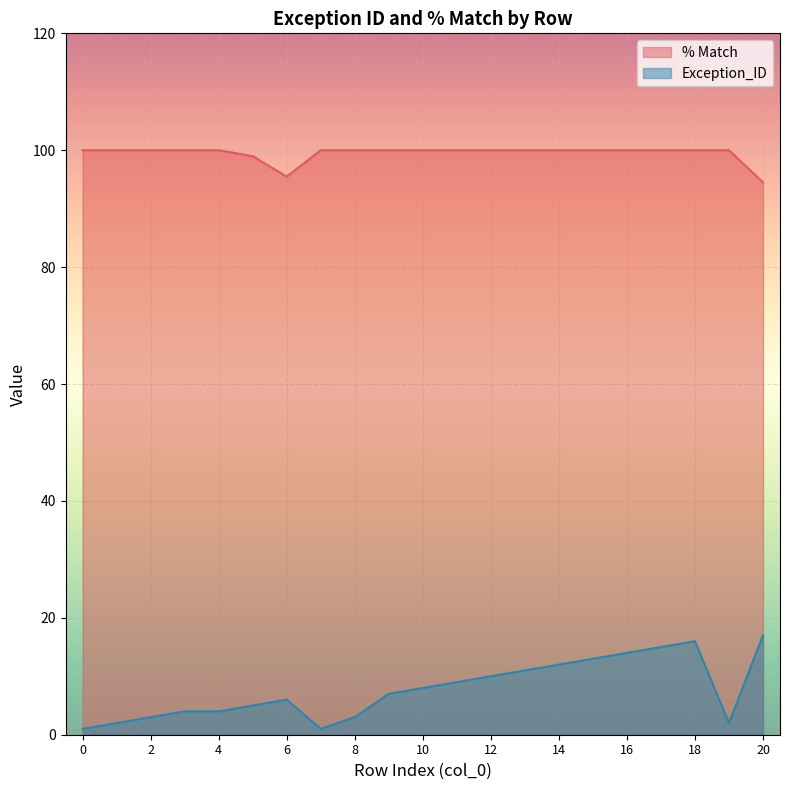

Reading left to right, list all the values displayed in this chart.

Exception_ID: 0=1.0	1=2.0	2=3.0	3=4.0	4=4.0	5=5.0	6=6.0	7=1.0	8=3.0	9=7.0	10=8.0	11=9.0	12=10.0	13=11.0	14=12.0	15=13.0	16=14.0	17=15.0	18=16.0	19=2.0	20=17.0
% Match: 0=100.0	1=100.0	2=100.0	3=100.0	4=100.0	5=99.0	6=95.5	7=100.0	8=100.0	9=100.0	10=100.0	11=100.0	12=100.0	13=100.0	14=100.0	15=100.0	16=100.0	17=100.0	18=100.0	19=100.0	20=94.5